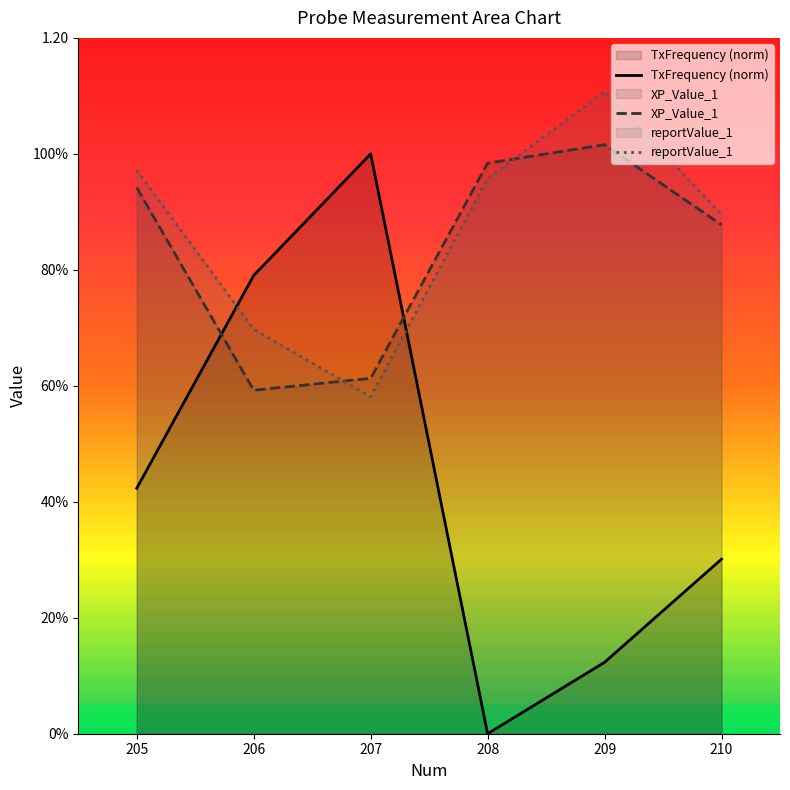

Does the chart have visible grid lines?

No